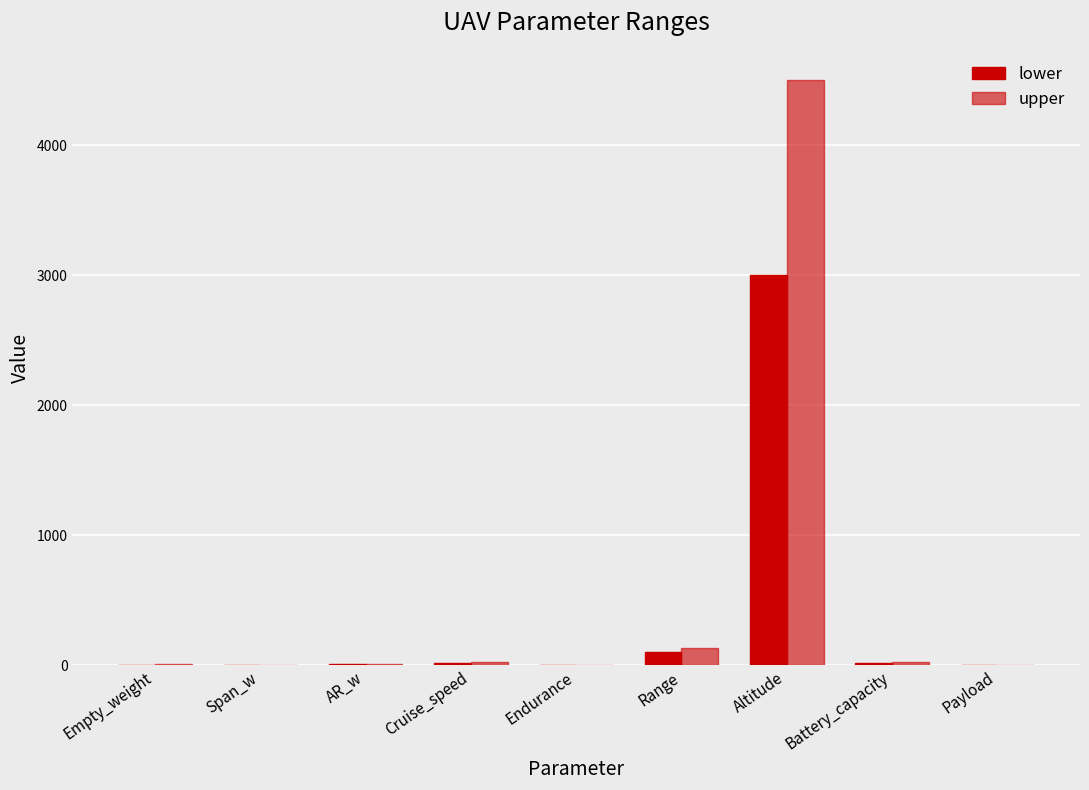

What position from the right is Altitude?

3